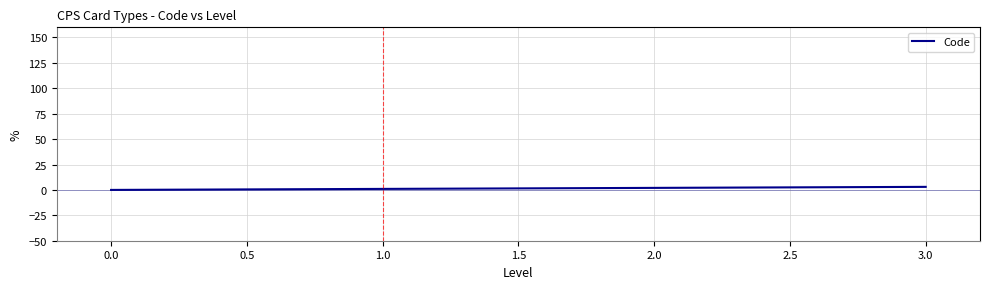

What is the sum of all values?

6